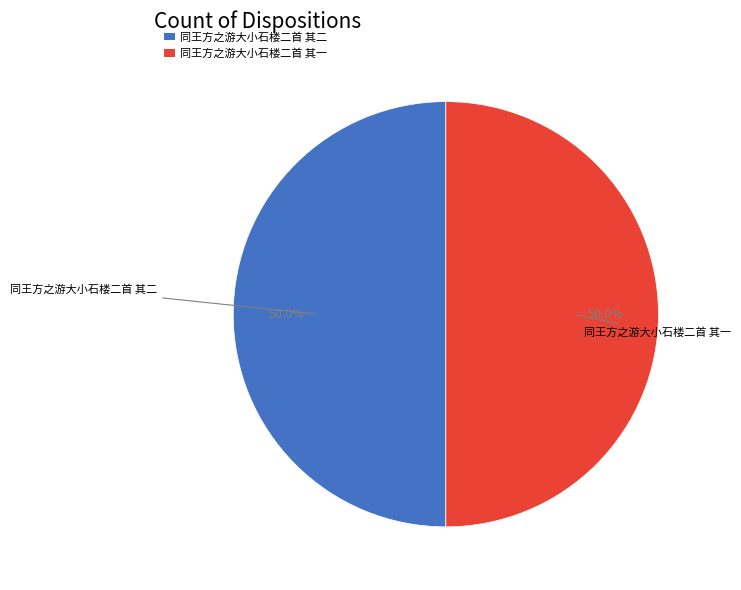

Combined, do 同王方之游大小石楼二首 其二 and 同王方之游大小石楼二首 其一 account for over 50%?

Yes